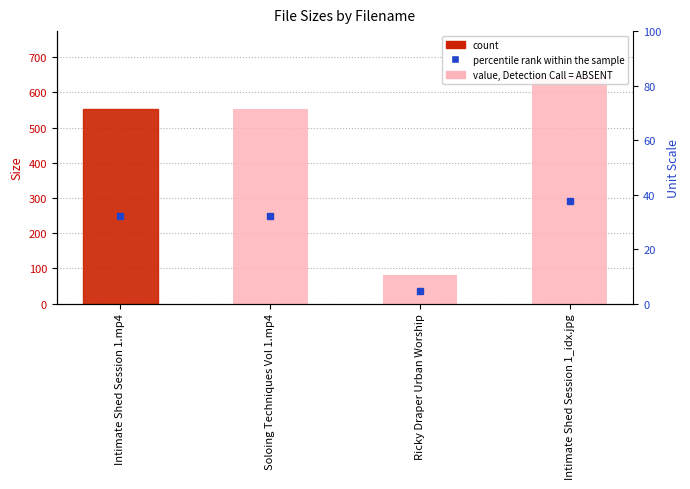

What is the change in value from Intimate Shed Session 1.mp4 to Intimate Shed Session 1_idx.jpg?

+91.8